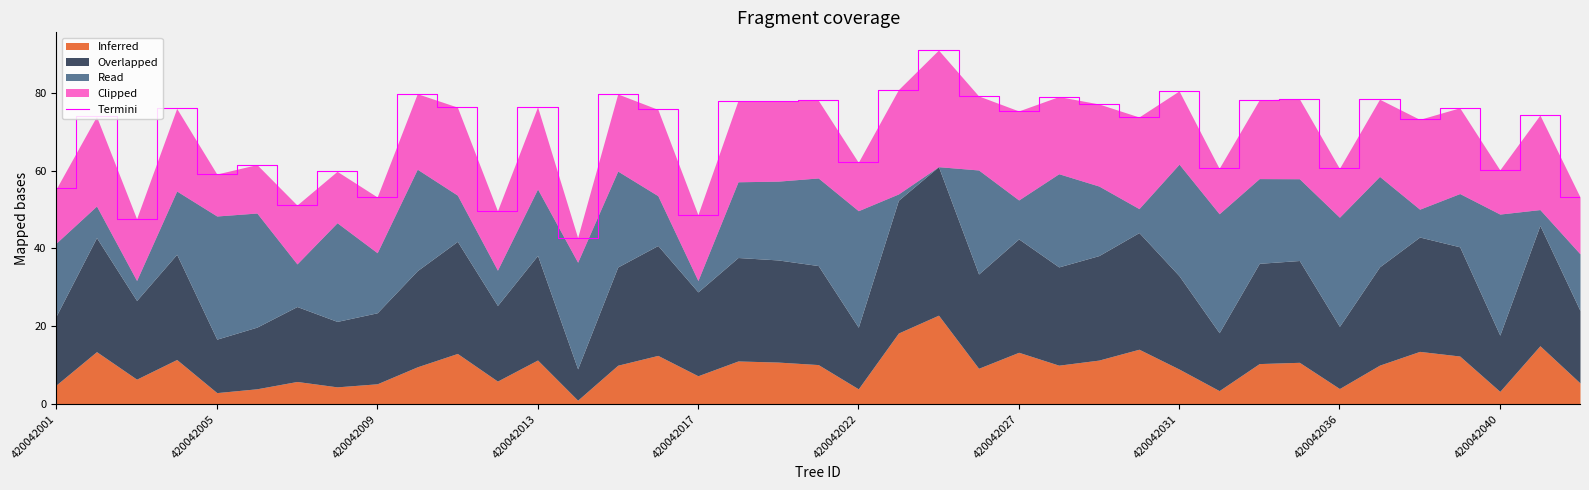

Reading left to right, transcribe all the data shown in this chart.

55.4	73.9	47.6	76.0	59.1	61.5	51.1	59.8	53.2	79.7	76.3	49.7	76.4	42.8	79.7	75.7	48.7	78.0	77.9	78.1	62.1	80.8	90.9	79.2	75.3	79.0	77.1	73.7	80.4	60.6	78.2	78.4	60.5	78.3	73.1	76.1	60.2	74.2	53.2